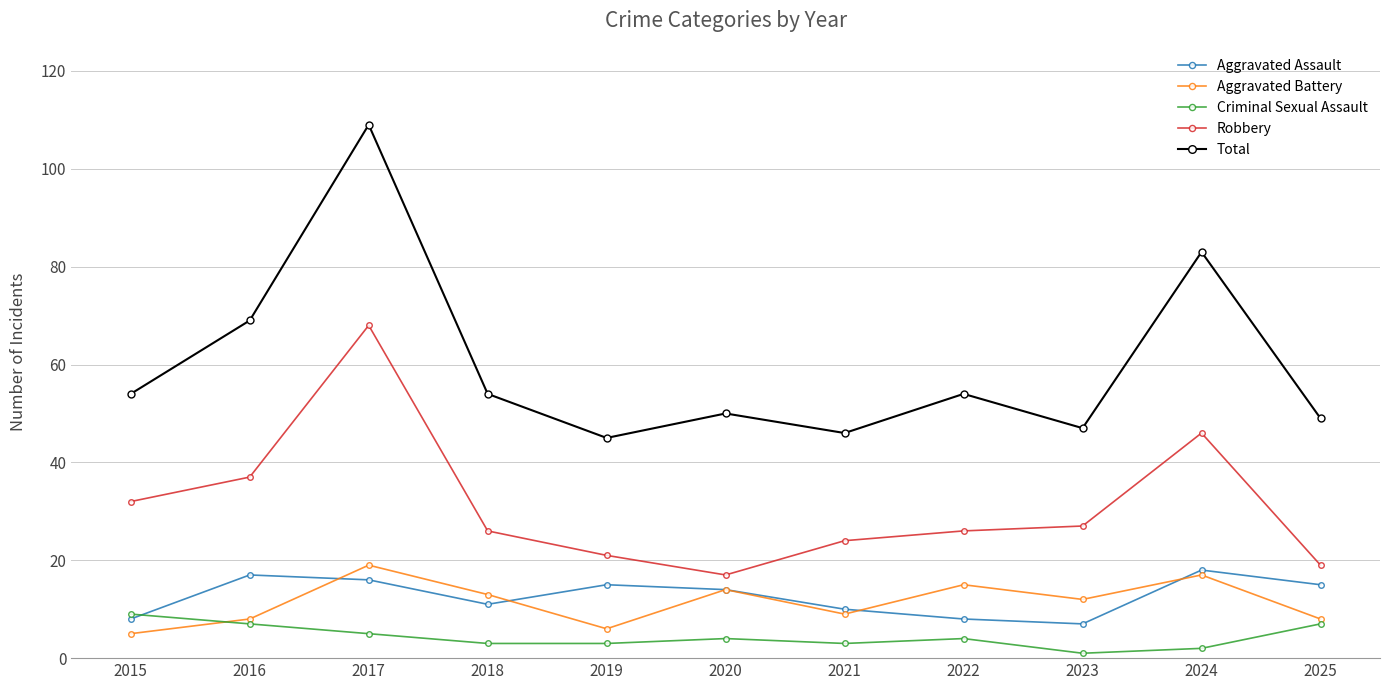

Which series has the widest spread of values?

Total